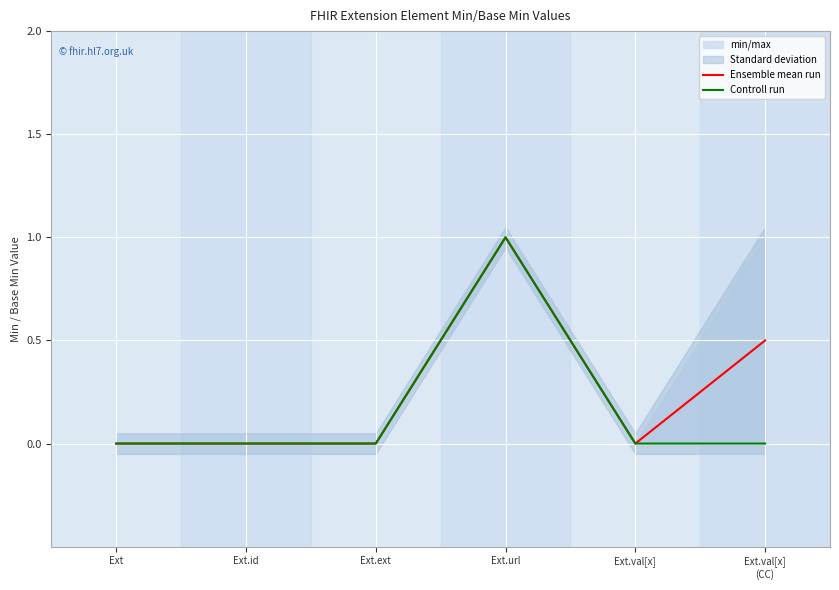

What is the label of the 5th point from the left?

Ext.val[x]